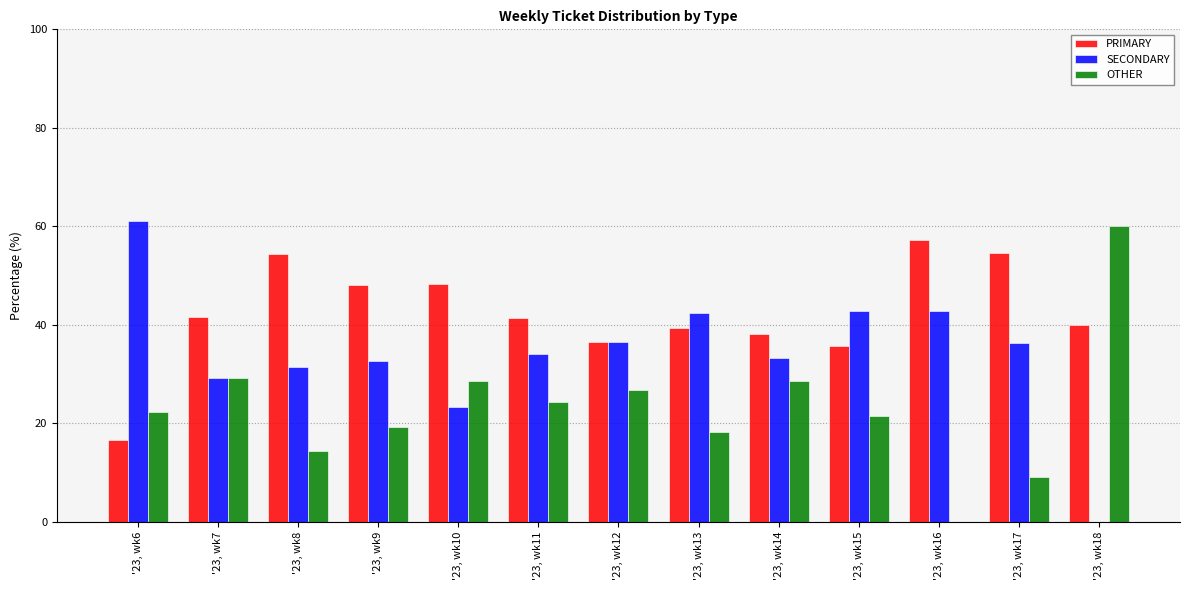

How many positive values does the OTHER series have?

12